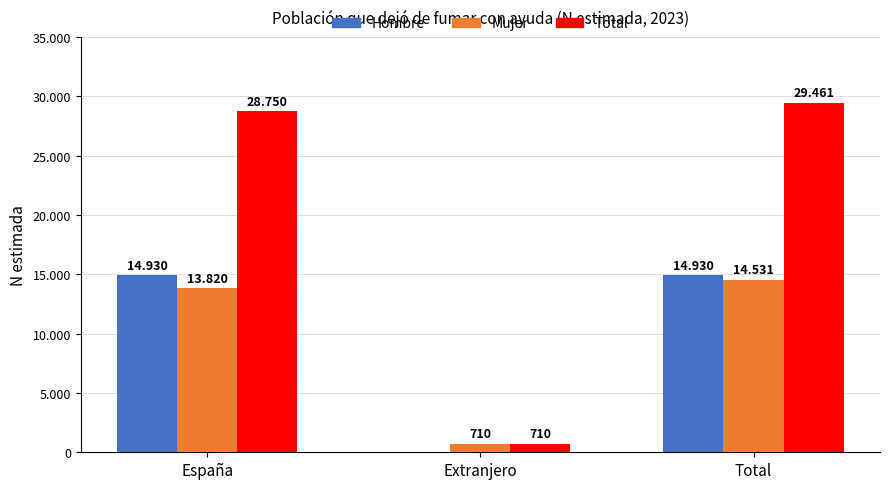

What is the label of the 3rd bar from the right?

España